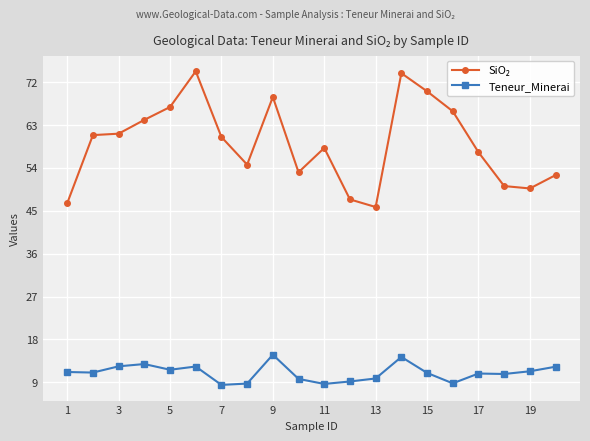

What is the greatest value displayed?

74.3